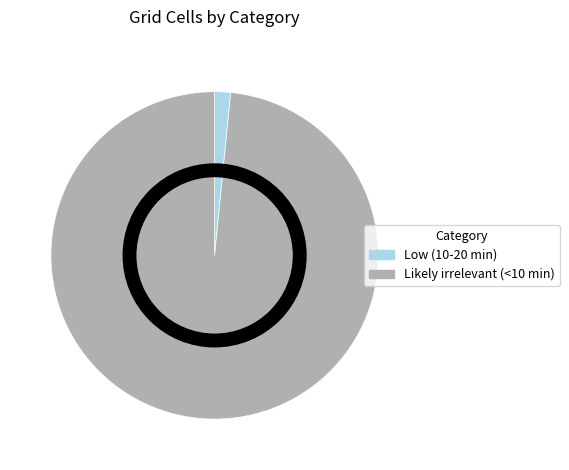

Does Low (10-20 min) represent more than half of the total?

No